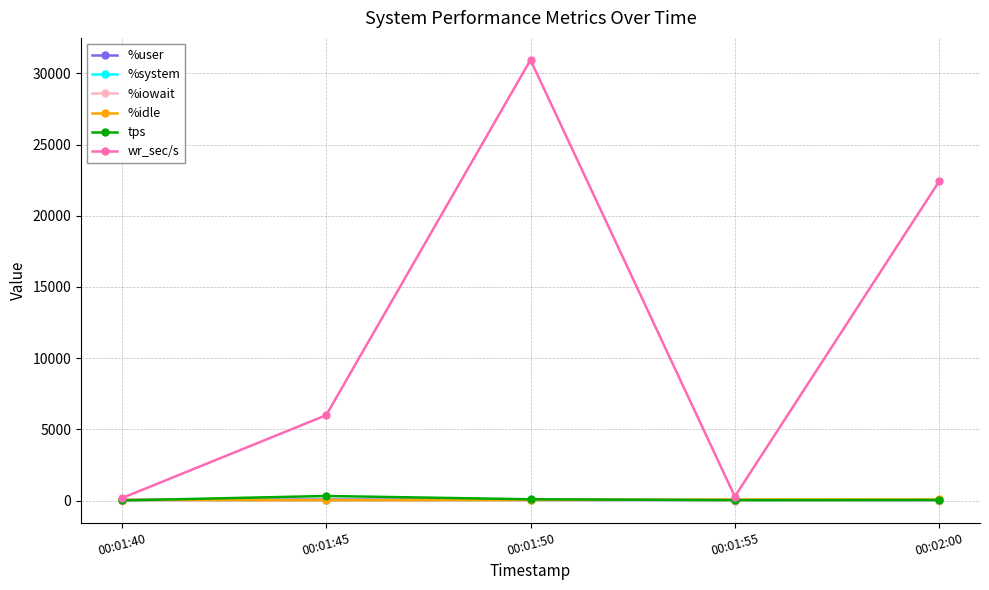

What is the difference between the %idle values at 00:01:55 and 00:01:50?

32.6